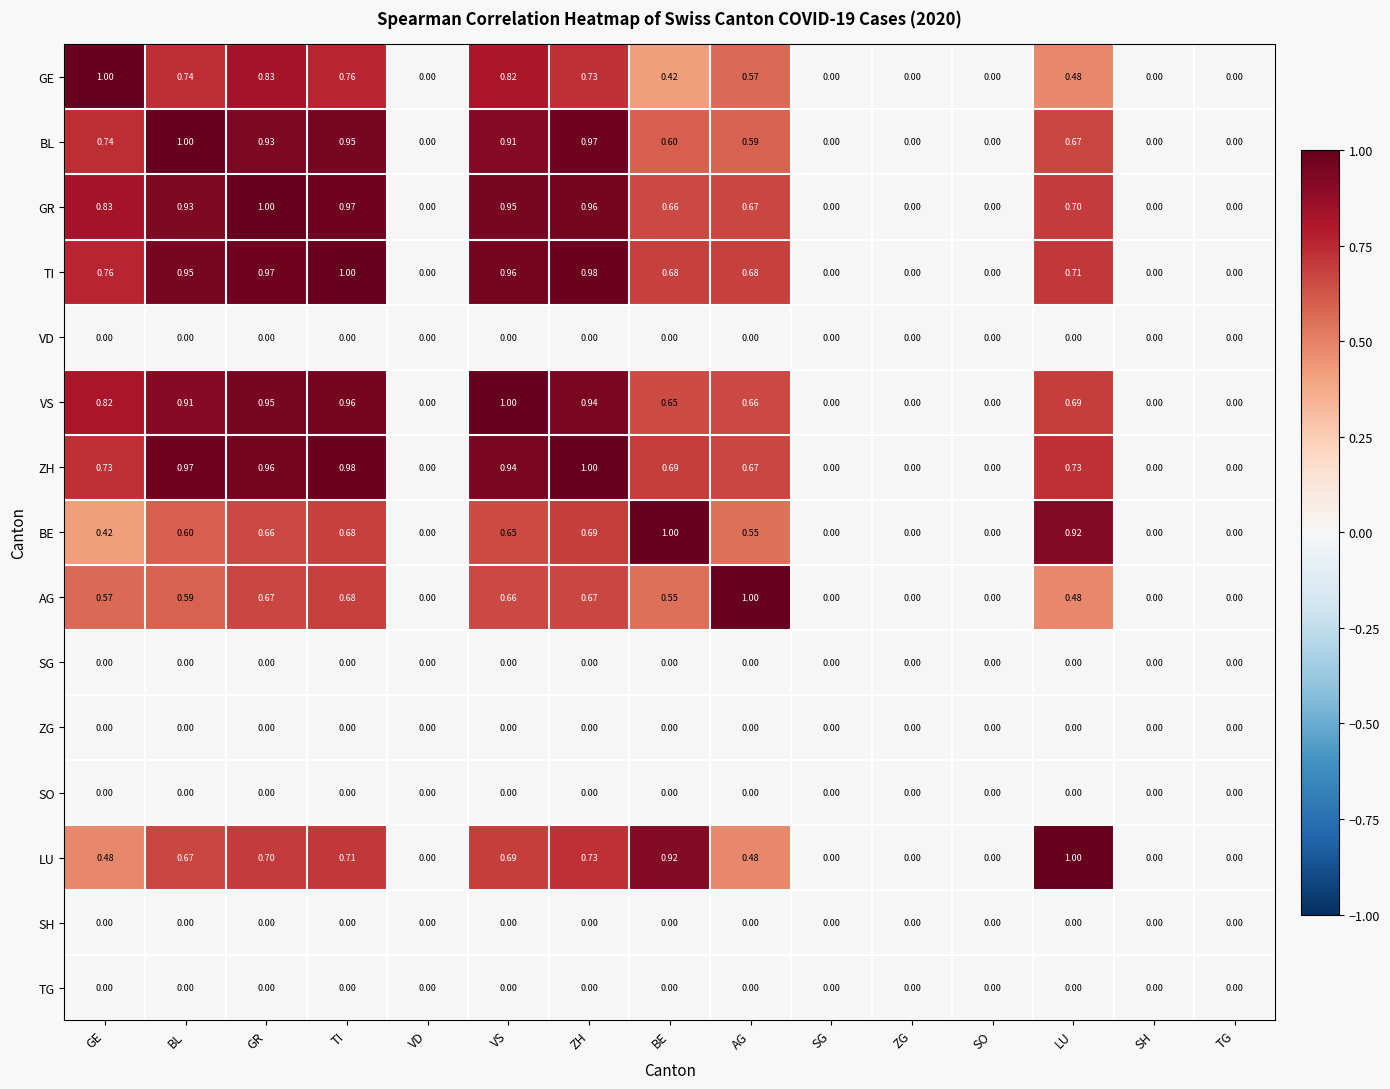

Which category has the highest value in the BL series?

BL